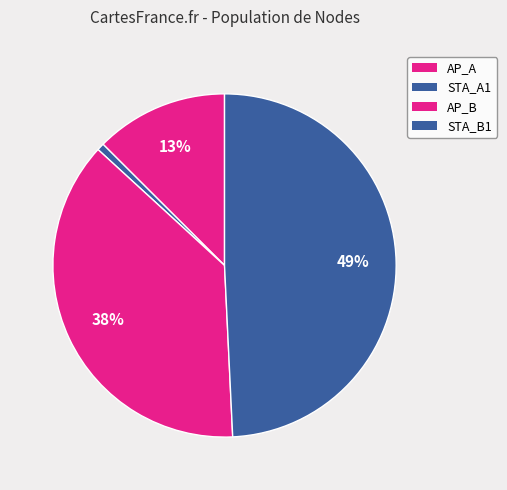

Do STA_B1 and AP_B together represent more than half of the pie?

Yes